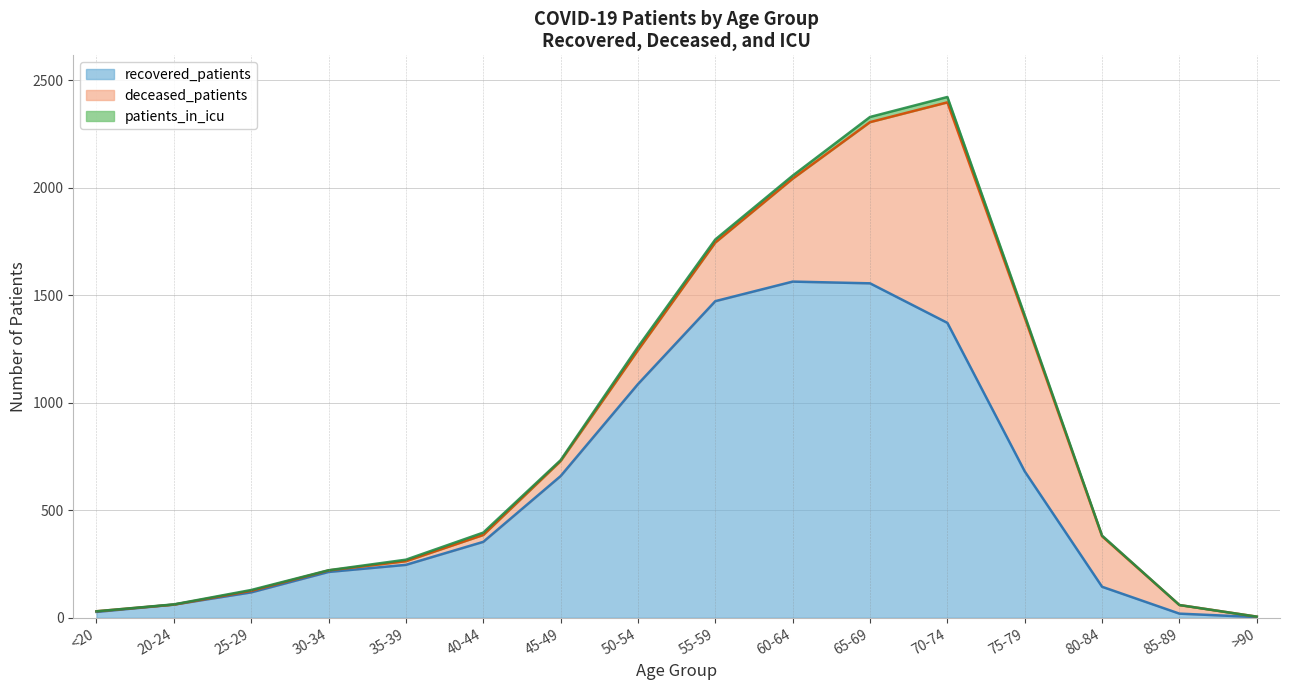

Where do recovered_patients and deceased_patients first cross each other?

70-74 and 75-79